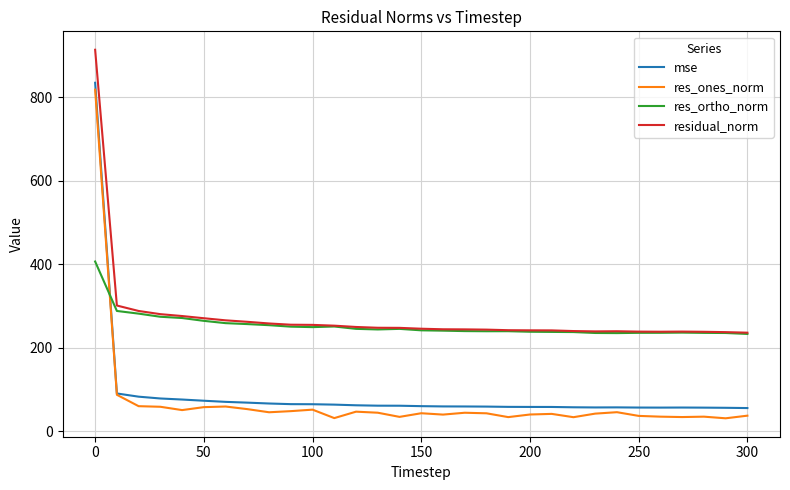

How many intersections are there between res_ones_norm and res_ortho_norm?

1